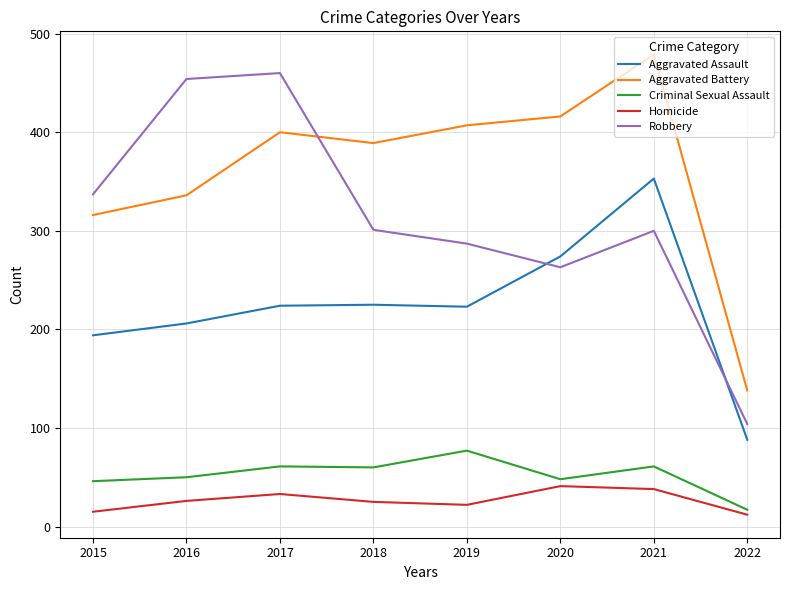

What is the total value across all series at 2018?

1000